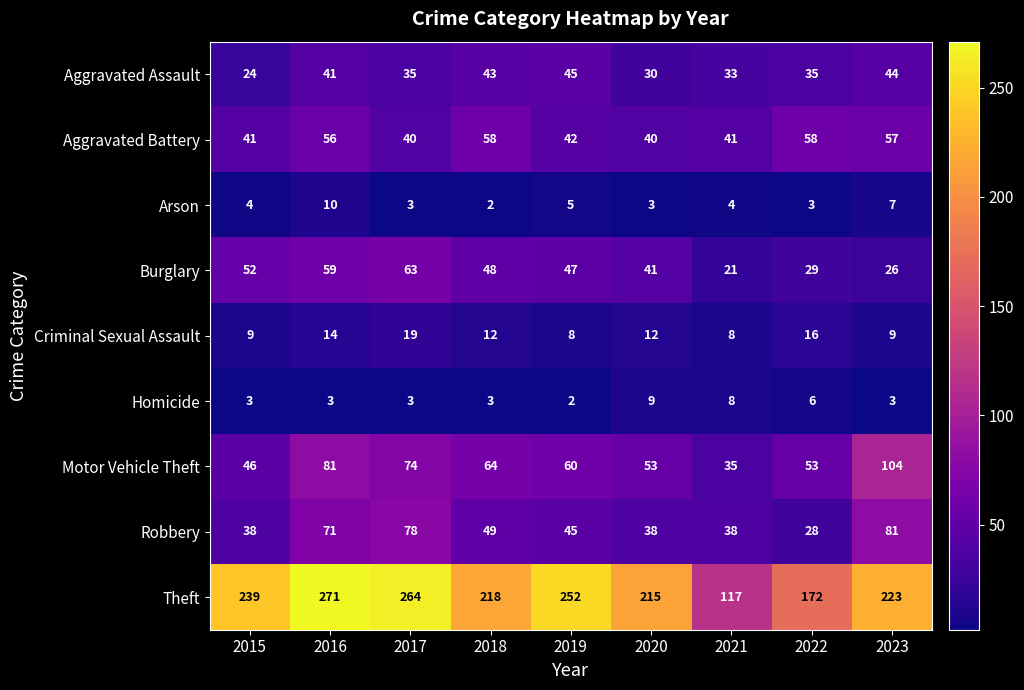

What is the difference between the maximum and second lowest values in the Burglary series?

37